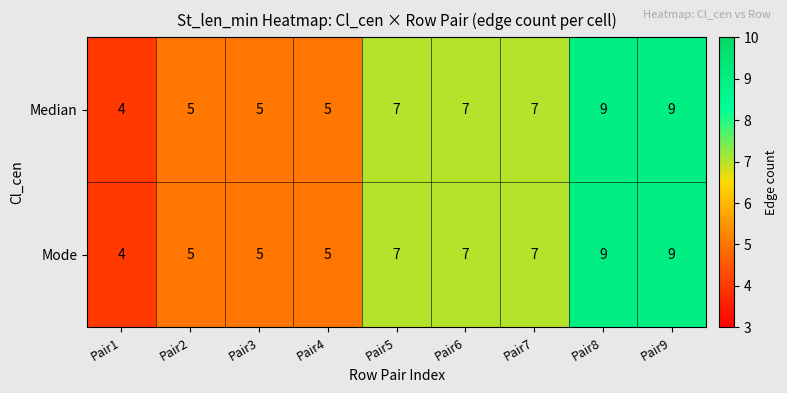

What is the approximate value of Mode at Pair4?

5